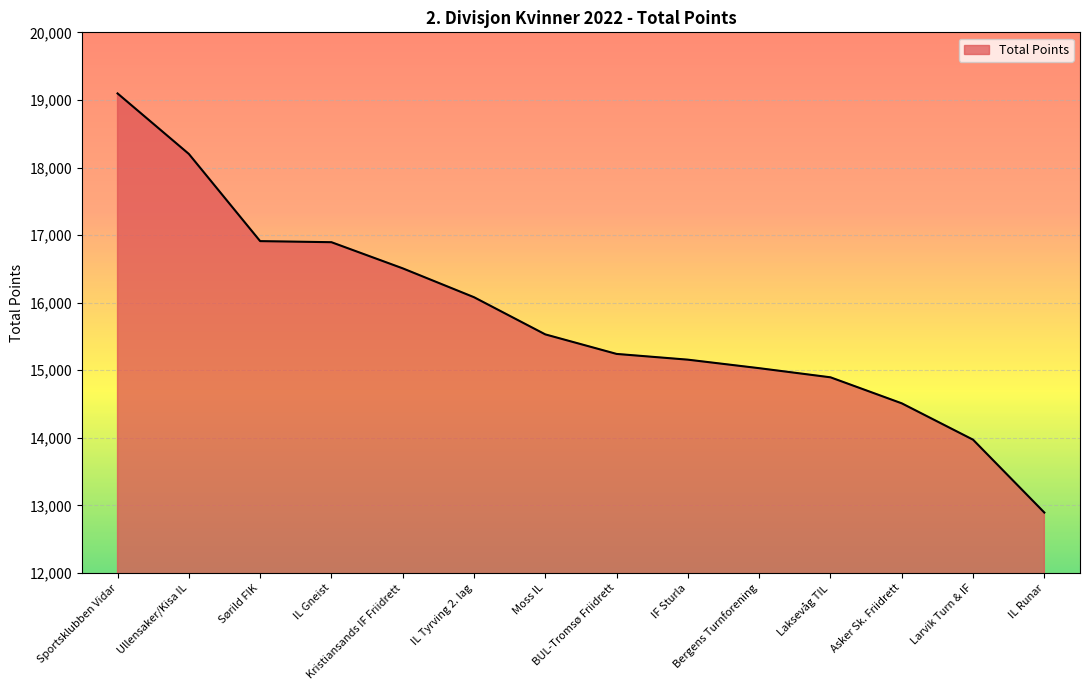

What value does the data have at IL Tyrving 2. lag?

16081